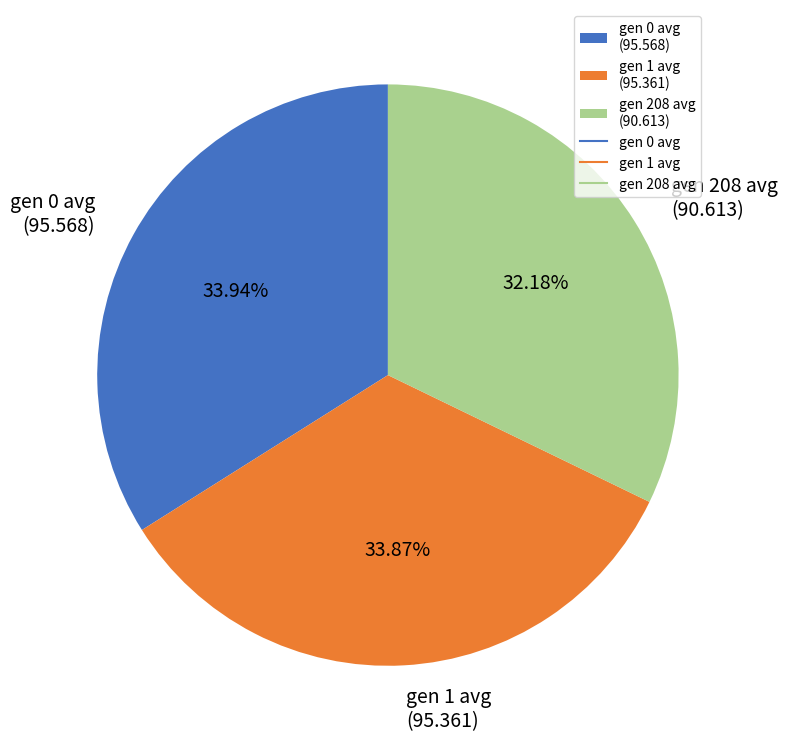

Is it true that gen 1 avg is 34% of the pie?

True